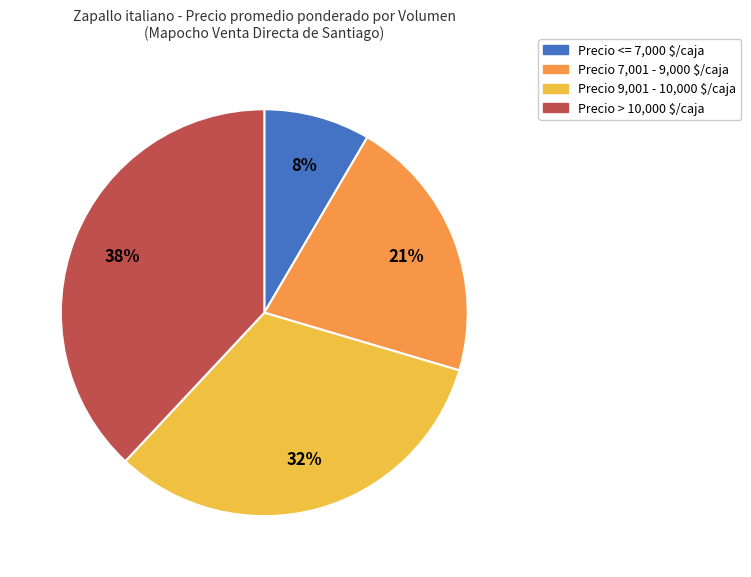

Count the number of slices in the pie.

4